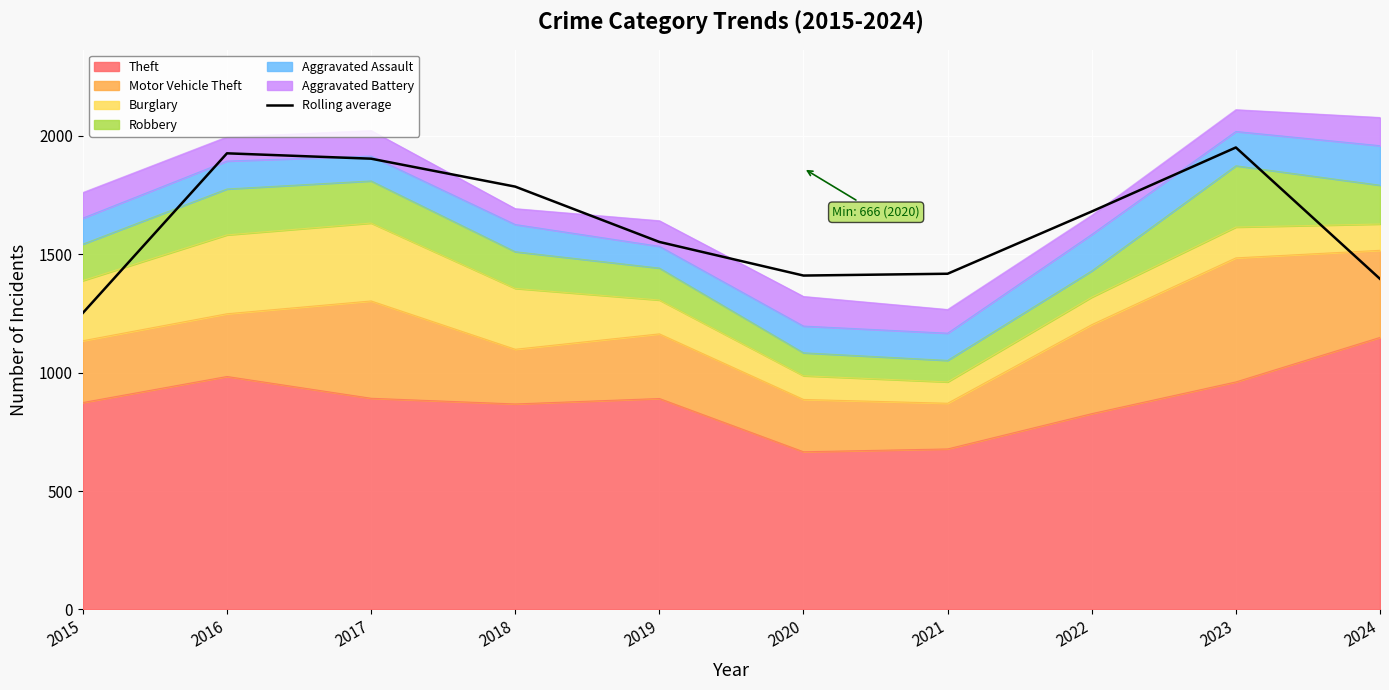

The chart shows a value of 1681.0 at 2022. True or false?

True